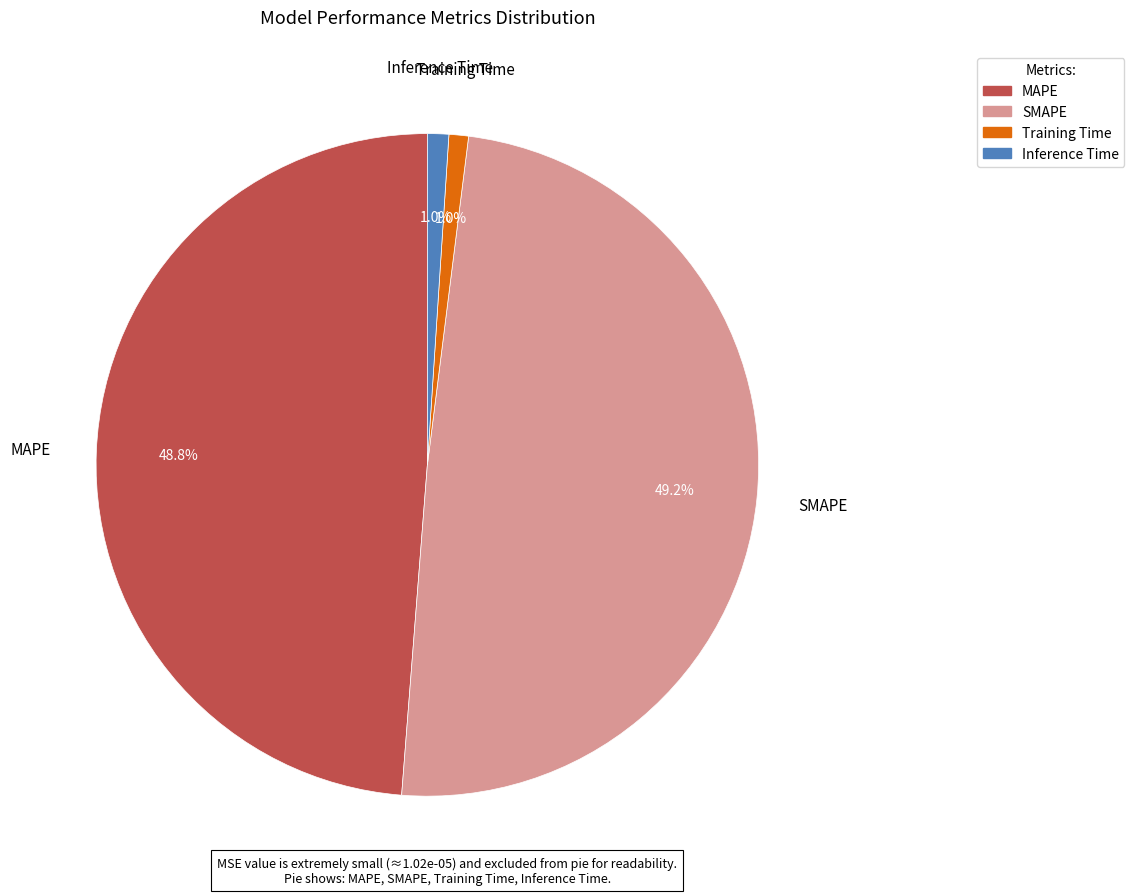

How much of the chart is everything except MAPE?

51.2%